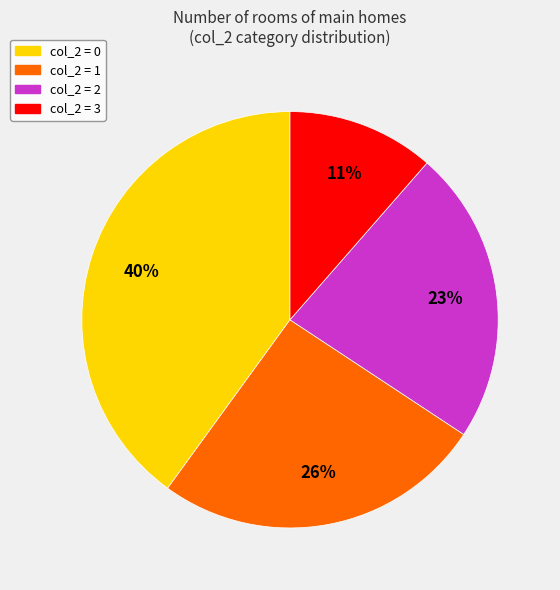

The col_2 = 0 slice represents 51% of the pie. True or false?

False